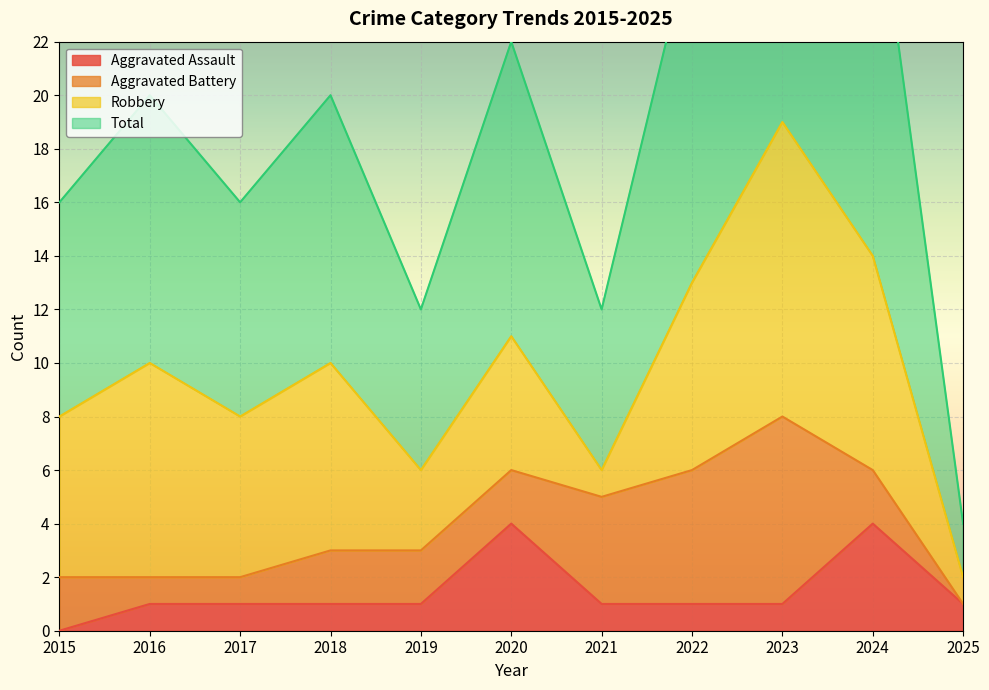

Is it true that Aggravated Assault equals 1 at 2021?

True